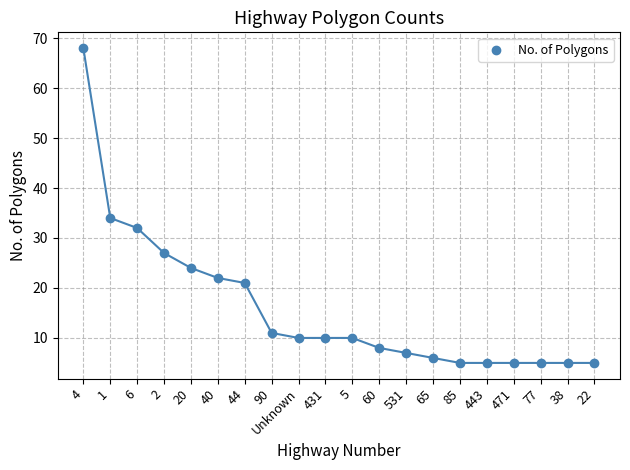

What Y value in the scatter plot is closest to 36?

34